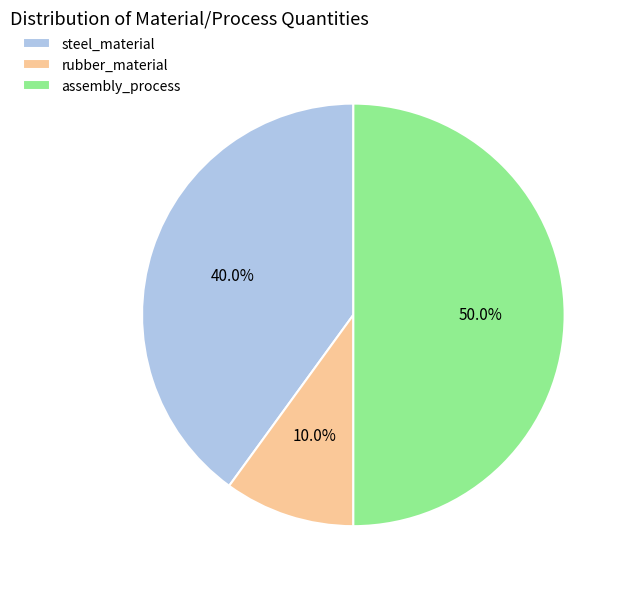

What percentage do rubber_material and steel_material together represent?

50.0%